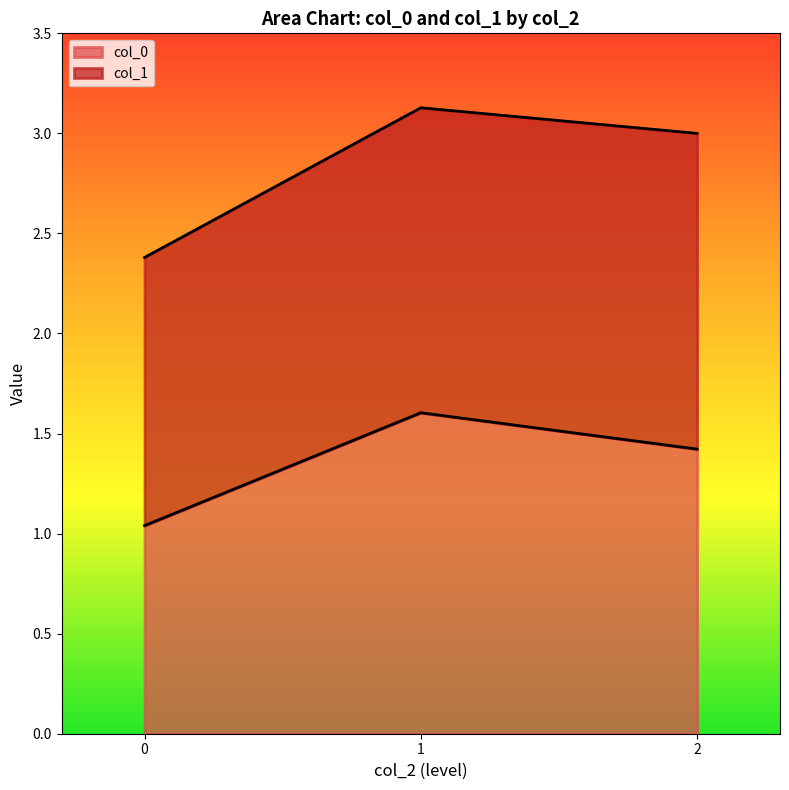

Rank the categories by col_0 value from lowest to highest.

0, 2, 1